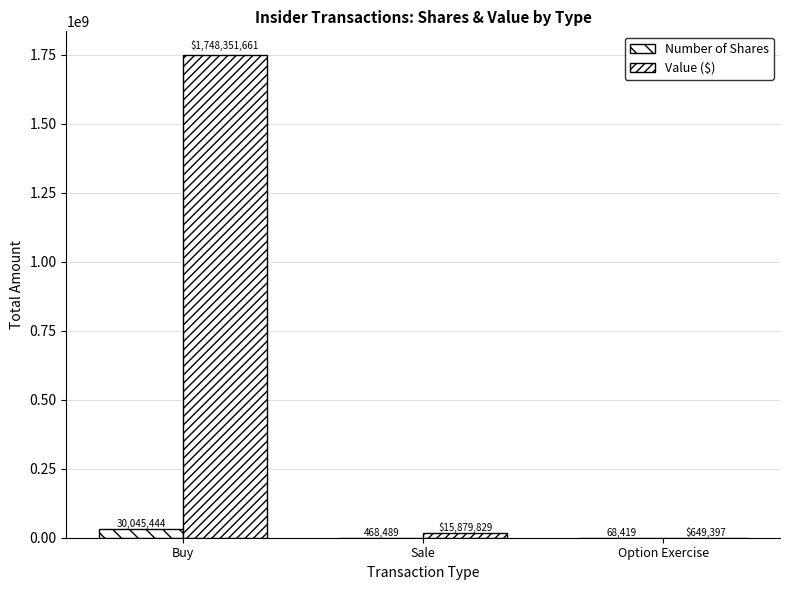

What is the difference between the second highest and minimum values in the Value ($) series?

15230432